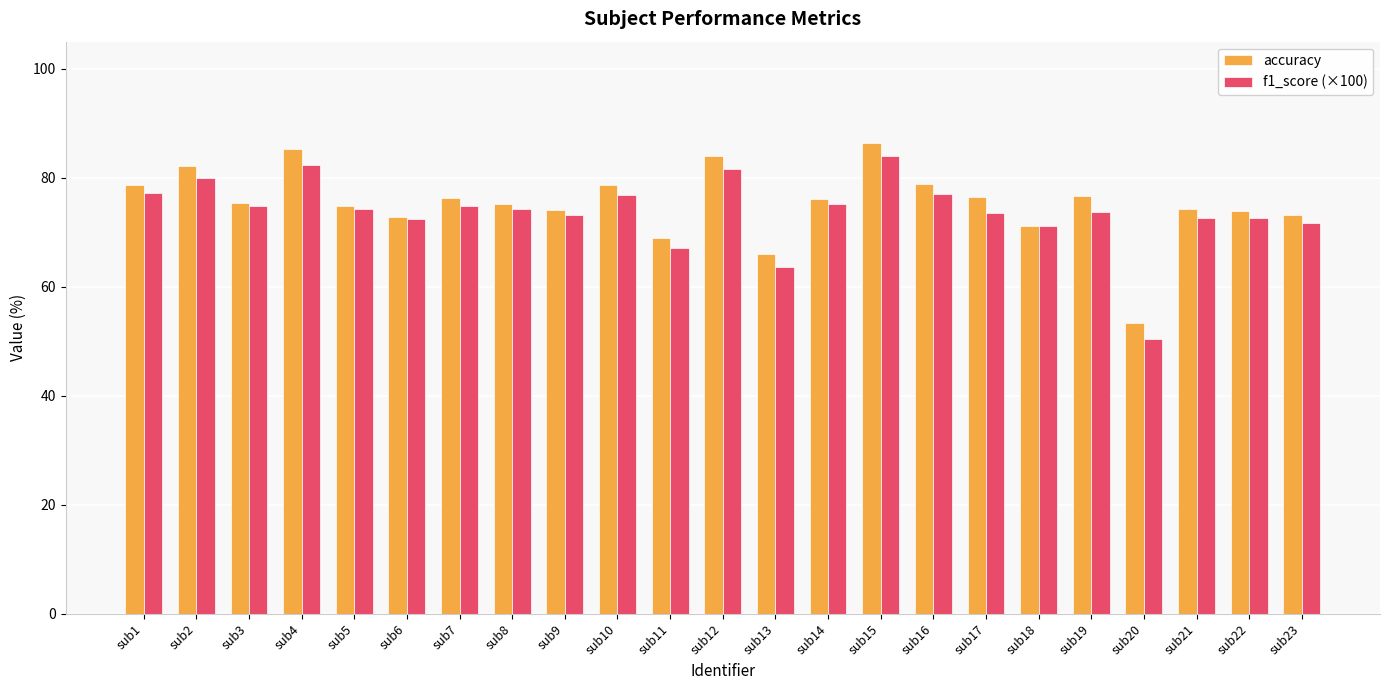

What is the difference between the f1_score (×100) values at sub14 and sub7?

0.5